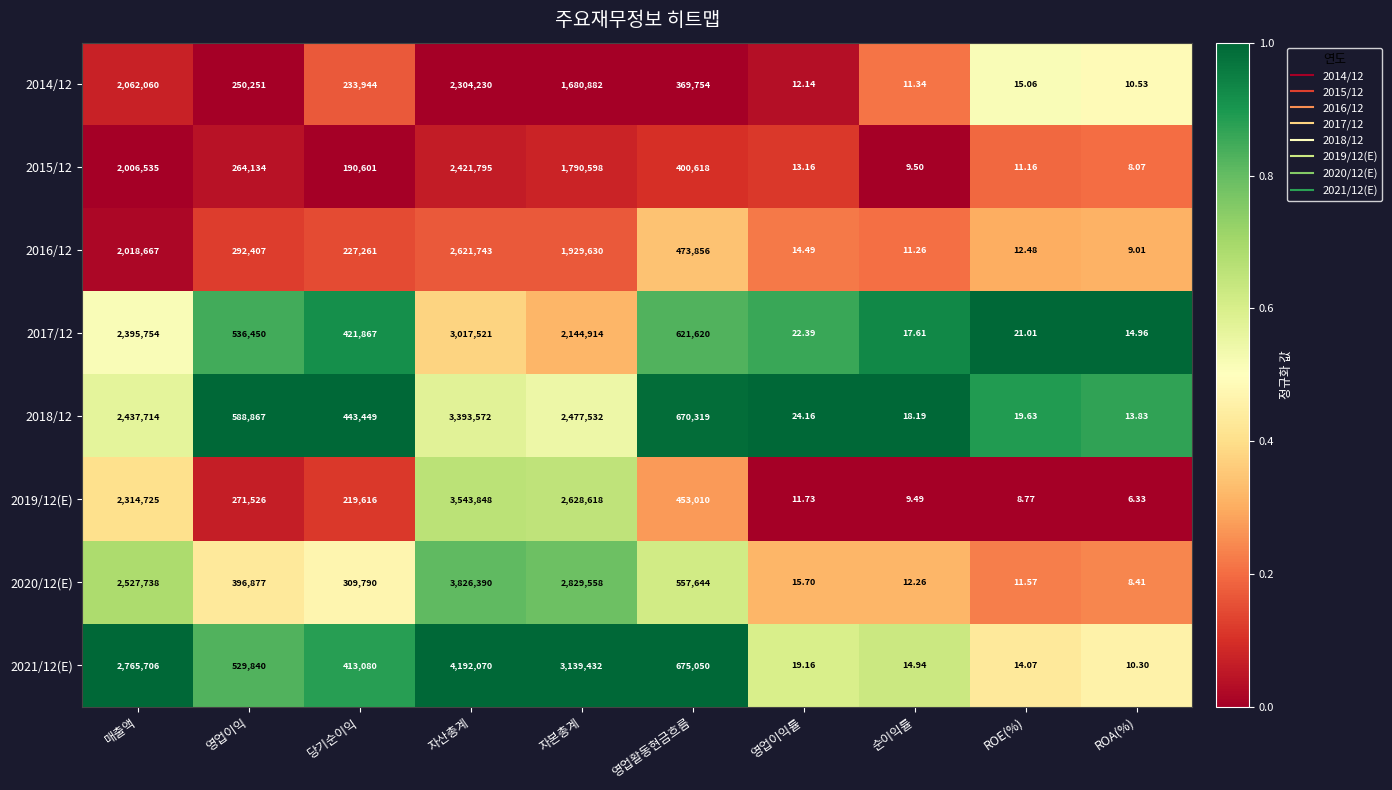

At which category is the sum across all series the highest?

자산총계